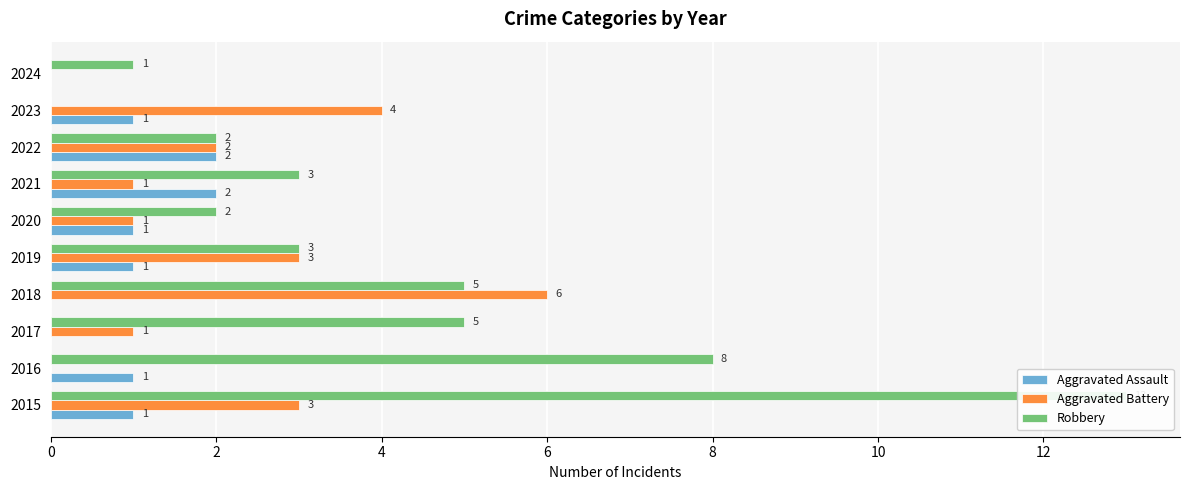

What is the sum of the Aggravated Assault values at 2017 and 2020?

1